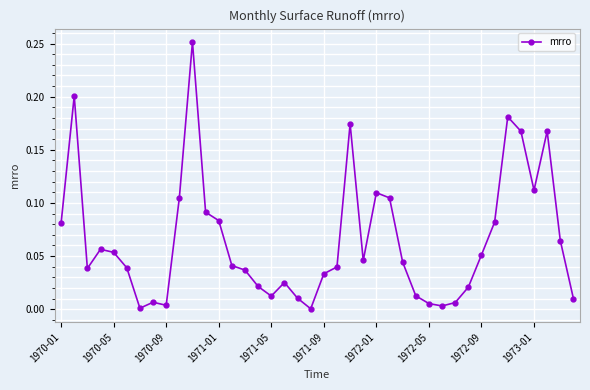

True or false: the data has more than 0 interior local peaks.

True